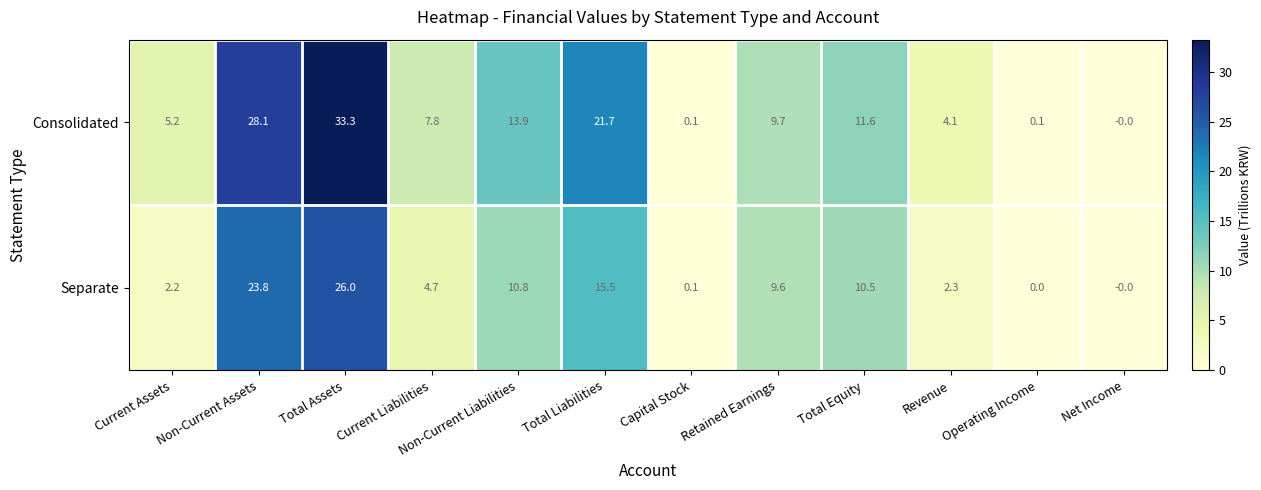

The Consolidated series shows 17.5 at Total Equity. True or false?

False